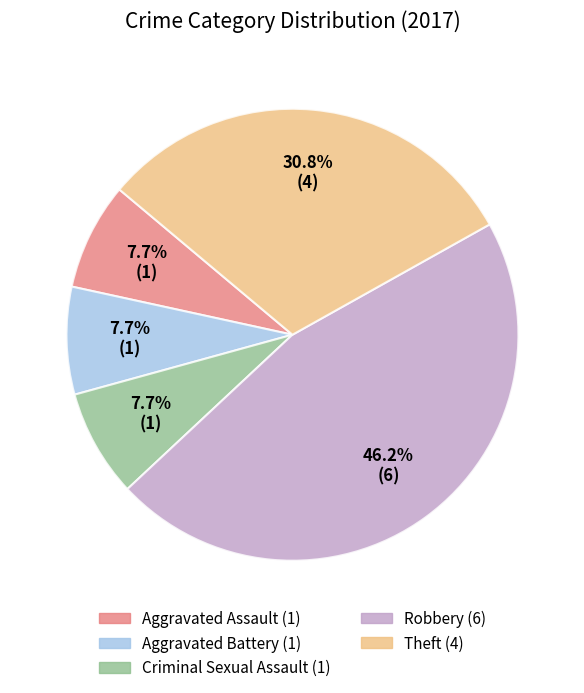

To the nearest percent, what is the combined percentage of Robbery and Theft?

77%